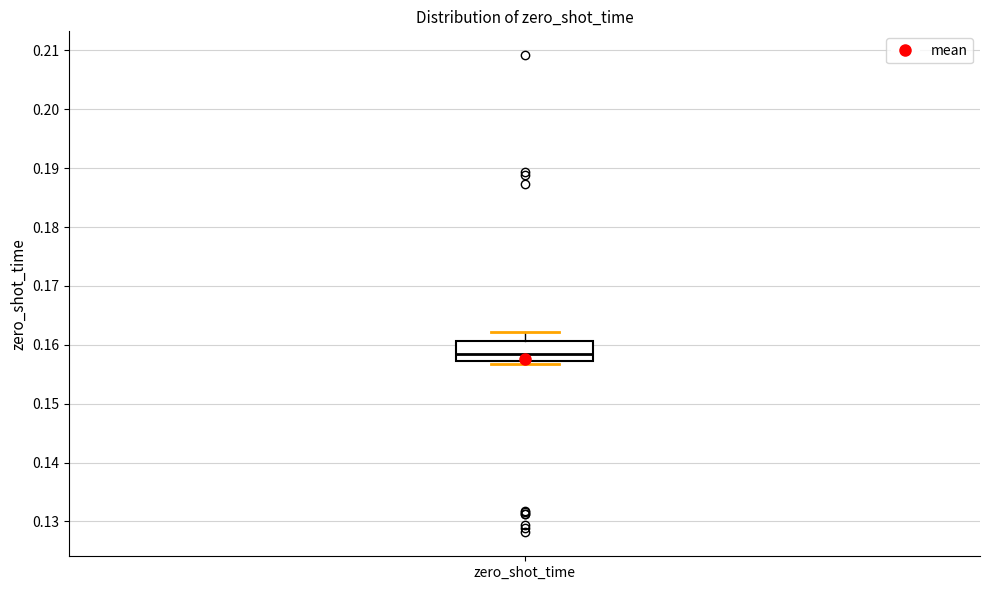

Where does the upper whisker of the box for zero_shot_time end on the y-axis? The values are not printed on the chart, so give them approximately, as read against the axis.

0.162